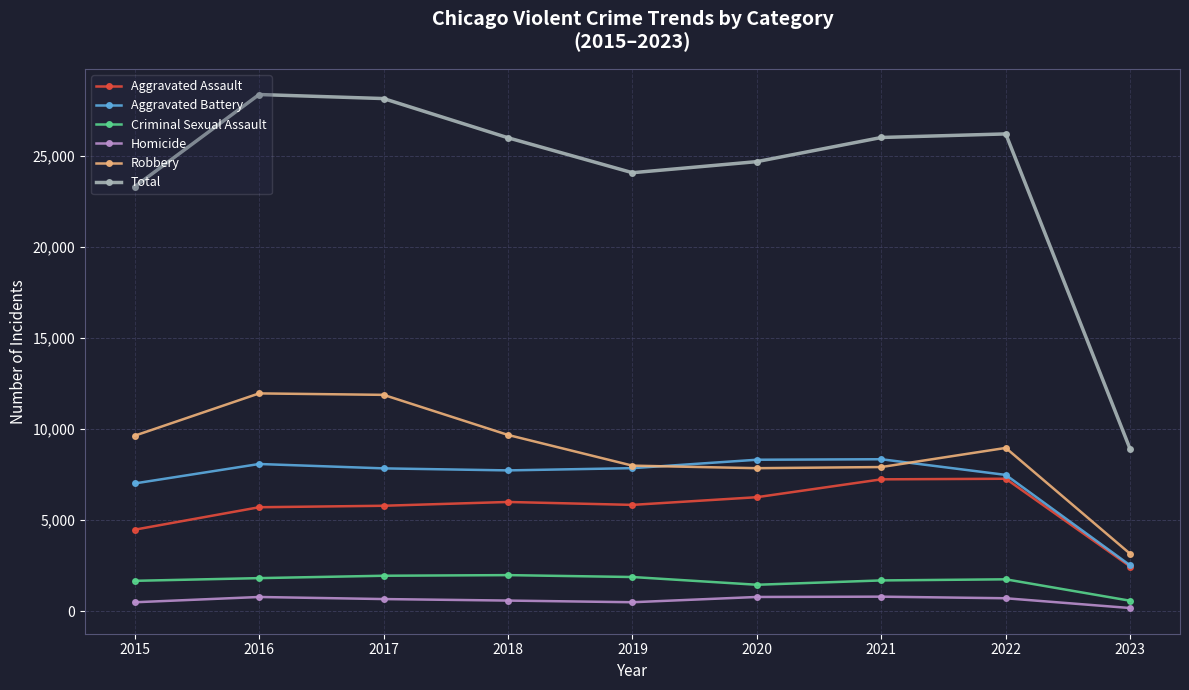

At how many categories does at least one series exceed 13804?

8